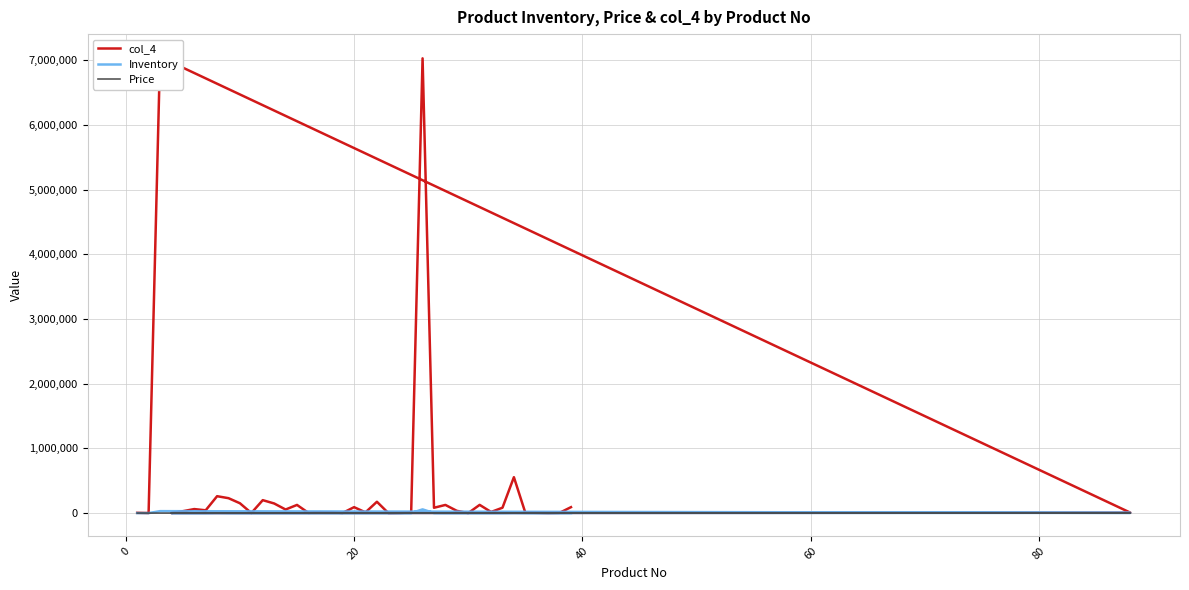

Reading left to right, transcribe all the data shown in this chart.

col_4: 4008.0	759.0	7049700.0	6624.0	941.0	29282.0	62100.0	43137.0	261072.0	230429.0	152033.0	1077.0	199966.0	148621.0	55221.0	126249.0	3516.0	13753.0	9412.0	2673.0	91582.0	11418.0	175067.0	985.0	3023.0	8050.0	7027752.0	82473.0	125940.0	34935.0	83.0	127037.0	17523.0	83068.0	555024.0	6653.0	4697.0	1917.0	4207.0	91783.0
Inventory: 20.0	23.0	30000.0	3312.0	43.0	523.0	54.0	352.0	2352.0	666.0	235.0	77.0	85.0	458.0	234.0	535.0	352.0	688.0	378.0	54.0	457.0	346.0	745.0	45.0	54.0	7.0	57346.0	743.0	364.0	54.0	6.0	54.0	54.0	352.0	2352.0	666.0	235.0	77.0	85.0	458.0
Price: 200.4	33.0	235.0	2.0	21.9	56.0	1150.0	122.5	111.0	346.0	647.0	14.0	2352.6	324.5	236.0	236.0	10.0	20.0	24.9	49.5	200.4	33.0	235.0	21.9	56.0	1150.0	122.5	111.0	346.0	647.0	14.0	2352.6	324.5	236.0	236.0	10.0	20.0	24.9	49.5	200.4